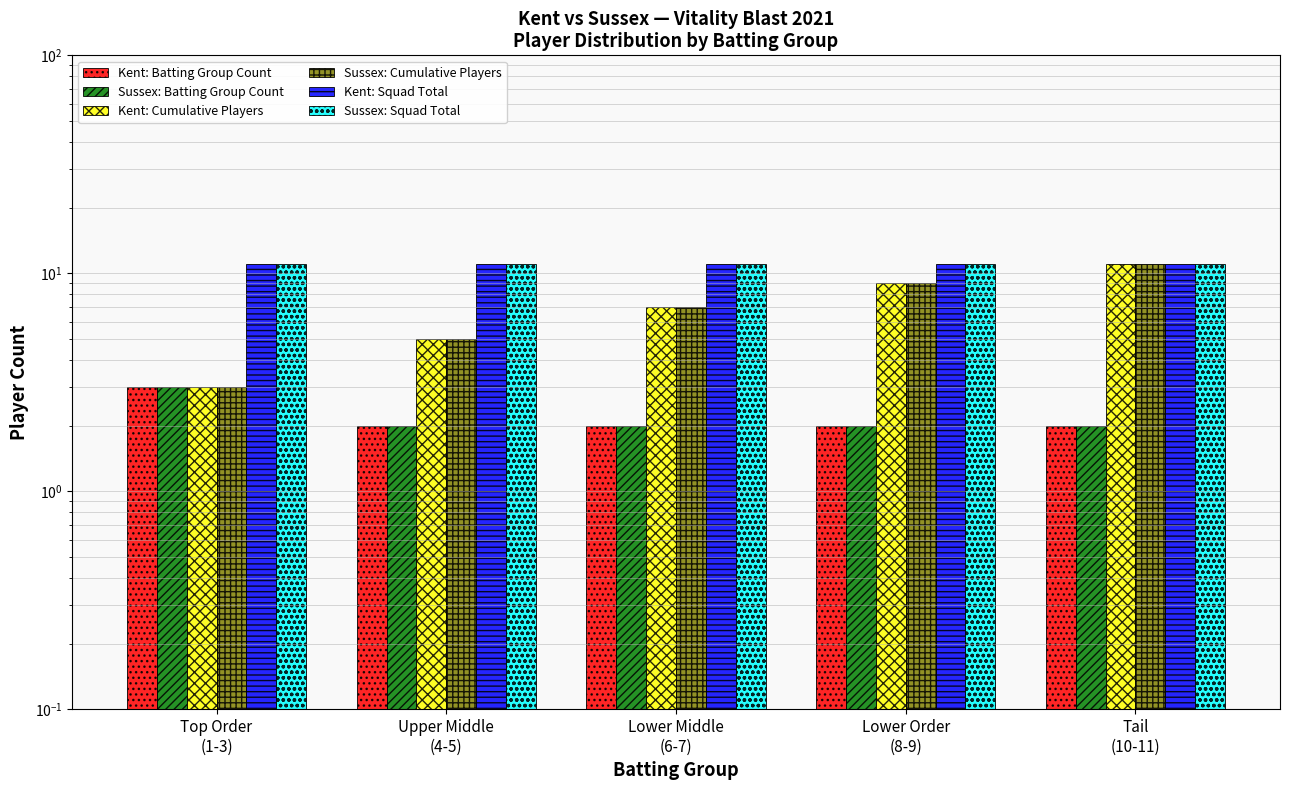

Reading right to left, list all the values displayed in this chart.

Kent: Batting Group Count: Tail
(10-11)=2	Lower Order
(8-9)=2	Lower Middle
(6-7)=2	Upper Middle
(4-5)=2	Top Order
(1-3)=3
Sussex: Batting Group Count: Tail
(10-11)=2	Lower Order
(8-9)=2	Lower Middle
(6-7)=2	Upper Middle
(4-5)=2	Top Order
(1-3)=3
Kent: Cumulative Players: Tail
(10-11)=11	Lower Order
(8-9)=9	Lower Middle
(6-7)=7	Upper Middle
(4-5)=5	Top Order
(1-3)=3
Sussex: Cumulative Players: Tail
(10-11)=11	Lower Order
(8-9)=9	Lower Middle
(6-7)=7	Upper Middle
(4-5)=5	Top Order
(1-3)=3
Kent: Squad Total: Tail
(10-11)=11	Lower Order
(8-9)=11	Lower Middle
(6-7)=11	Upper Middle
(4-5)=11	Top Order
(1-3)=11
Sussex: Squad Total: Tail
(10-11)=11	Lower Order
(8-9)=11	Lower Middle
(6-7)=11	Upper Middle
(4-5)=11	Top Order
(1-3)=11